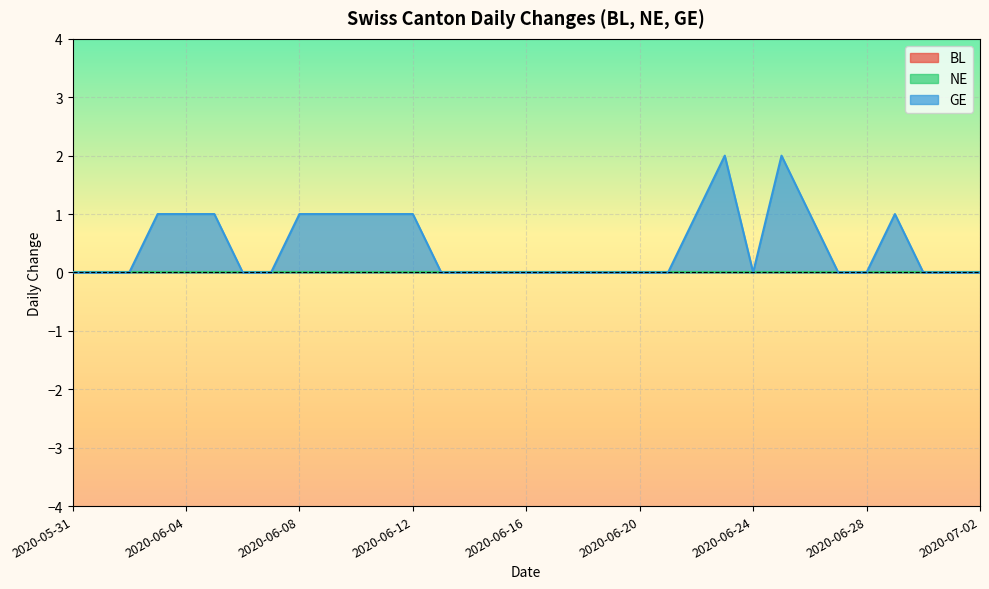

How many values in GE are above zero?

13